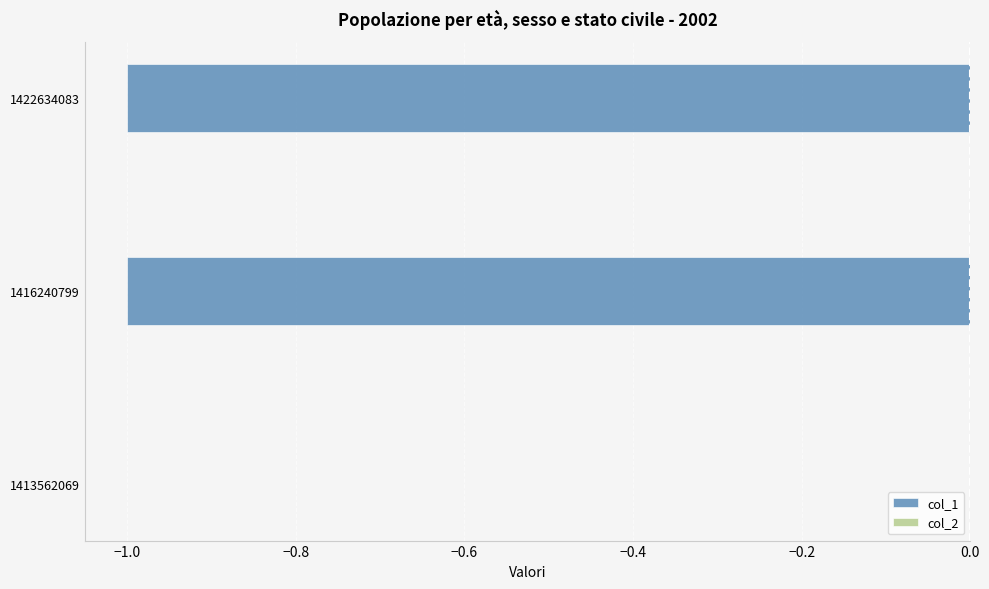

Which has a higher value, 1416240799 or 1413562069?

1413562069